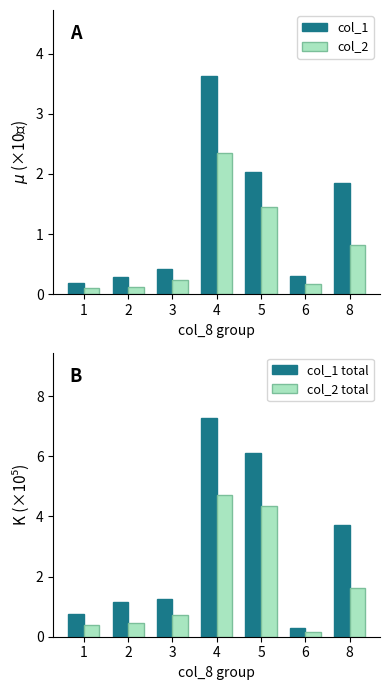

What is the difference between the maximum and minimum values in the col_1 total series?

7.0